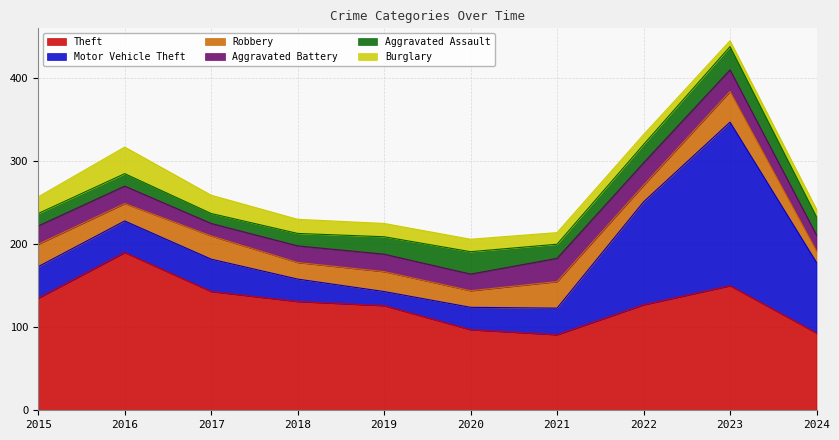

In Robbery, how many points are lower than both neighbors (excluding endpoints)?

4